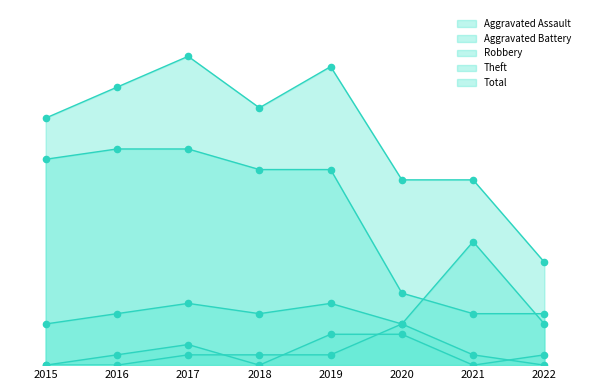

At how many categories does at least one series exceed 29?

1